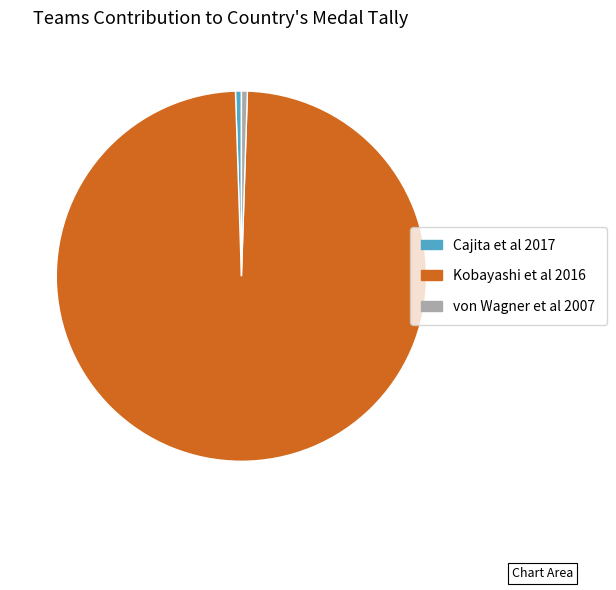

True or false: Kobayashi et al 2016 accounts for 87% of the total.

False